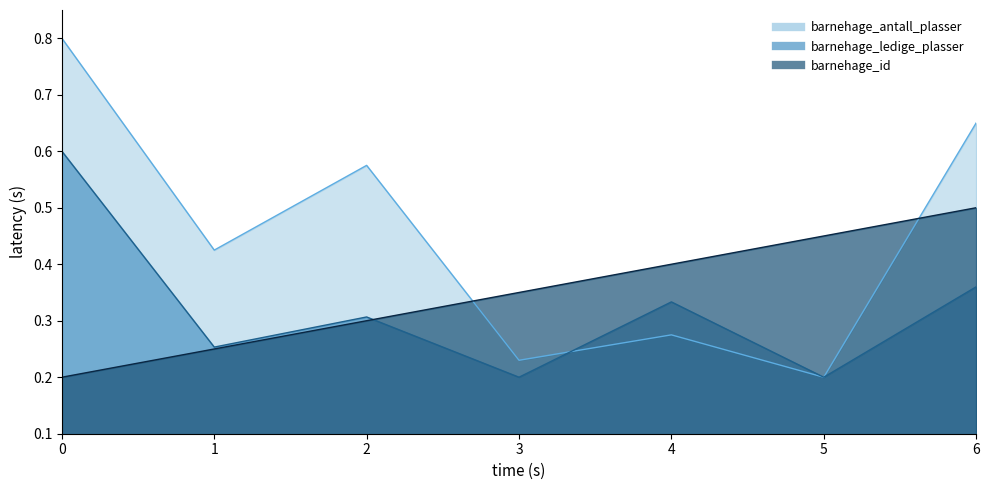

Between 2 and 6, which is larger?

6